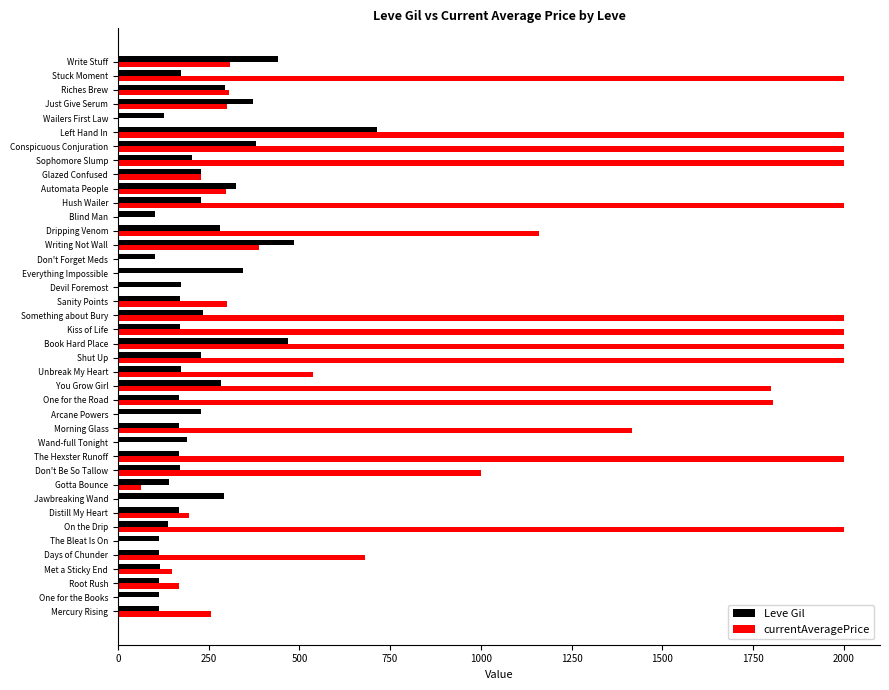

Which series changed the most between Mercury Rising and Wailers First Law?

currentAveragePrice